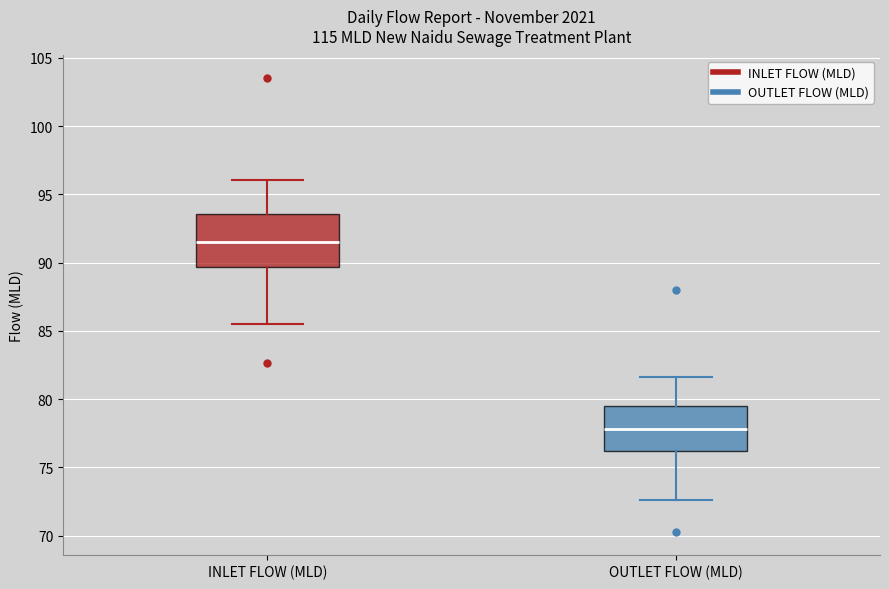

Where does the upper whisker of the box for INLET FLOW (MLD) end on the y-axis? The values are not printed on the chart, so give them approximately, as read against the axis.

96.0